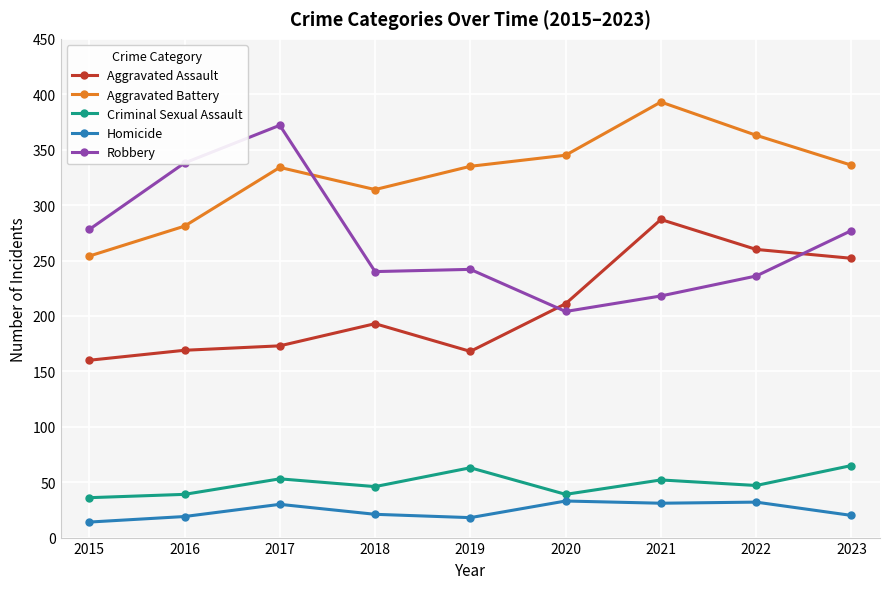

Which category has the highest value across all series?

2021